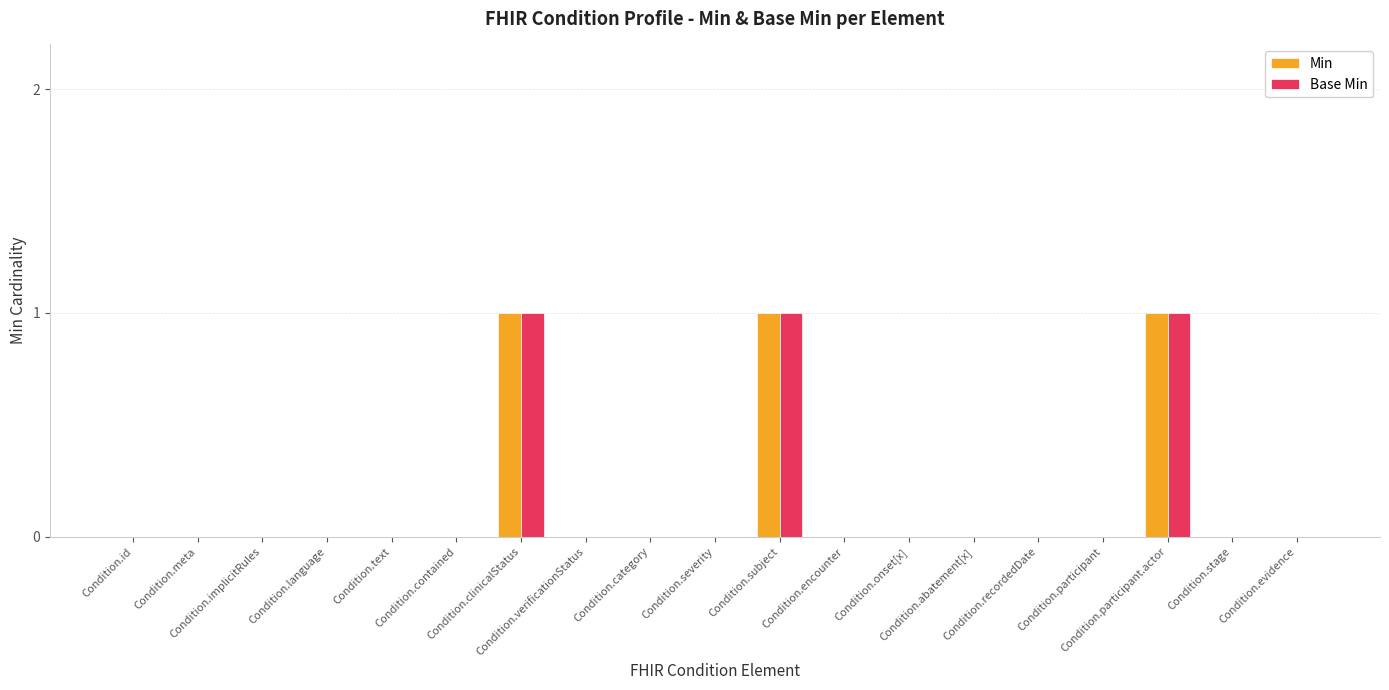

What is the sum of all Min values?

3